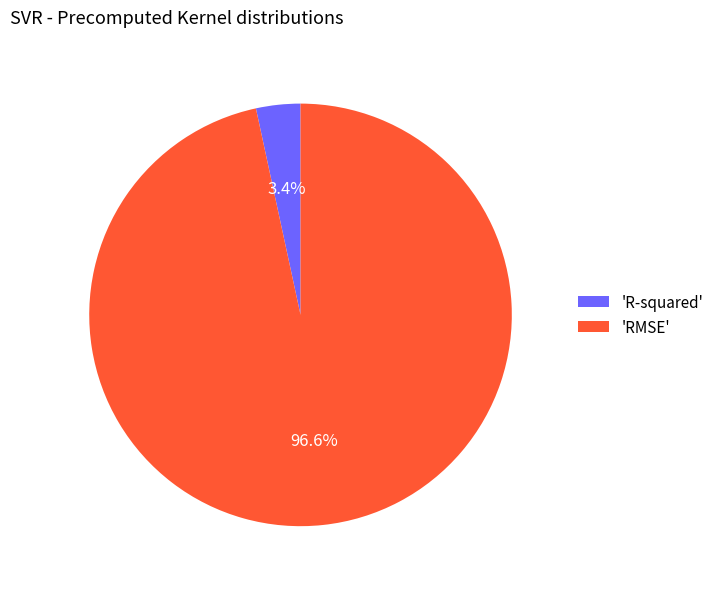

What is the largest slice in the pie chart?

'RMSE'